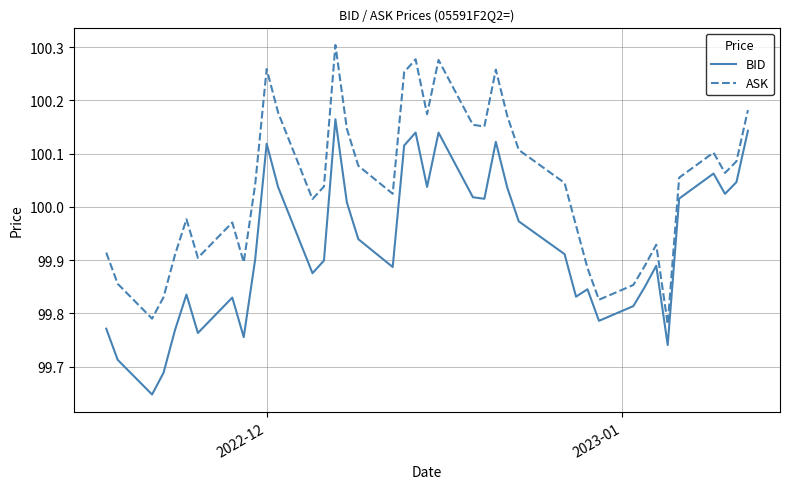

List the series in order of their peak value, highest first.

ASK, BID